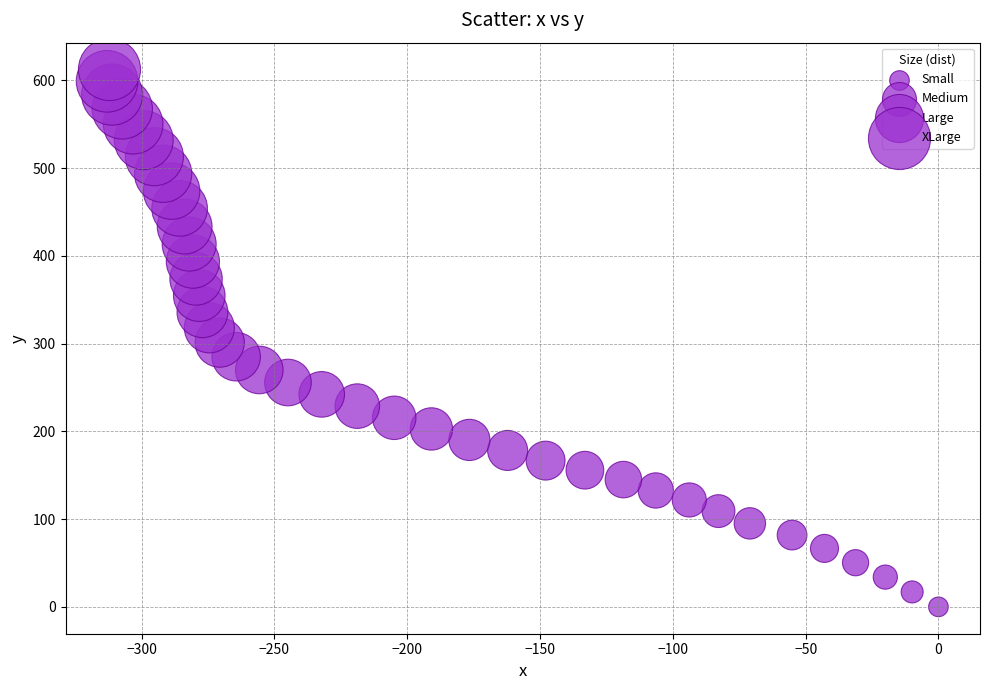

What is the range of Y values (max minus min)?

612.2